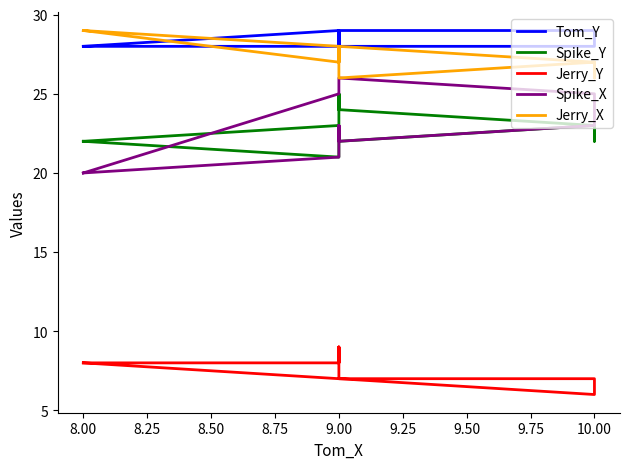

What is the value of the Jerry_X point at the 7th from the left?

26